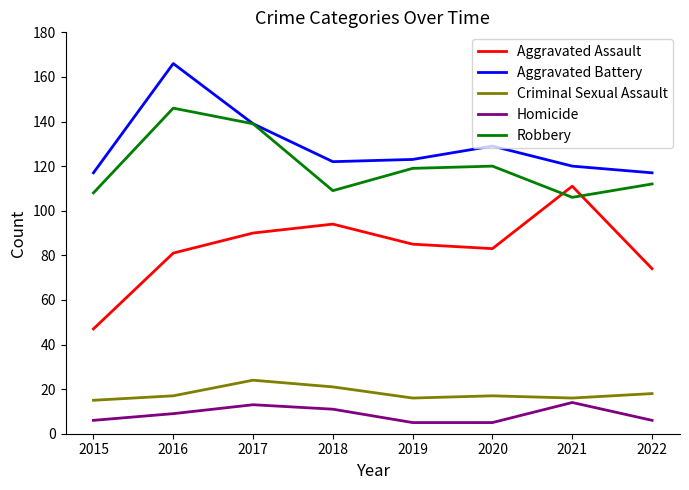

What is the spread (max minus min) of values at 2021?

106